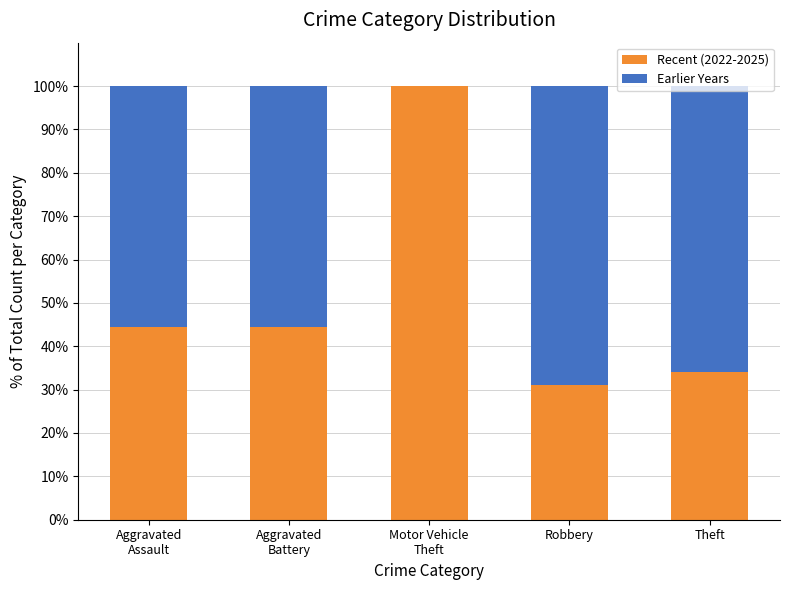

The Recent (2022-2025) series shows 21.3 at Theft. True or false?

False